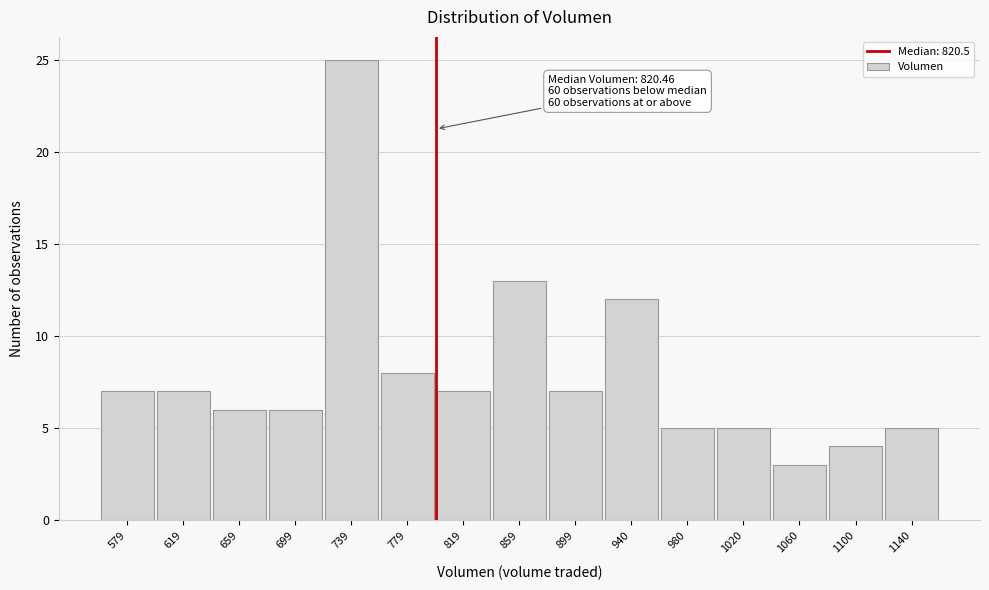

Reading left to right, extract all data points from this chart.

579=7	619=7	659=6	699=6	739=25	779=8	819=7	859=13	899=7	940=12	980=5	1020=5	1060=3	1100=4	1140=5